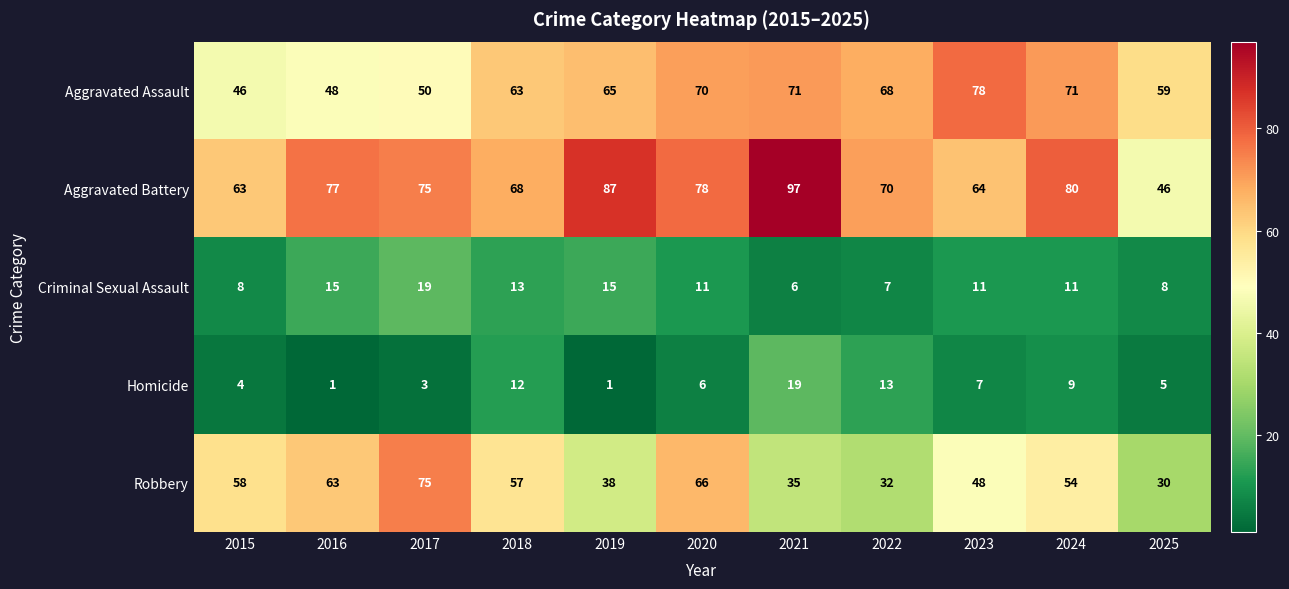

Count the number of categories in the chart.

11